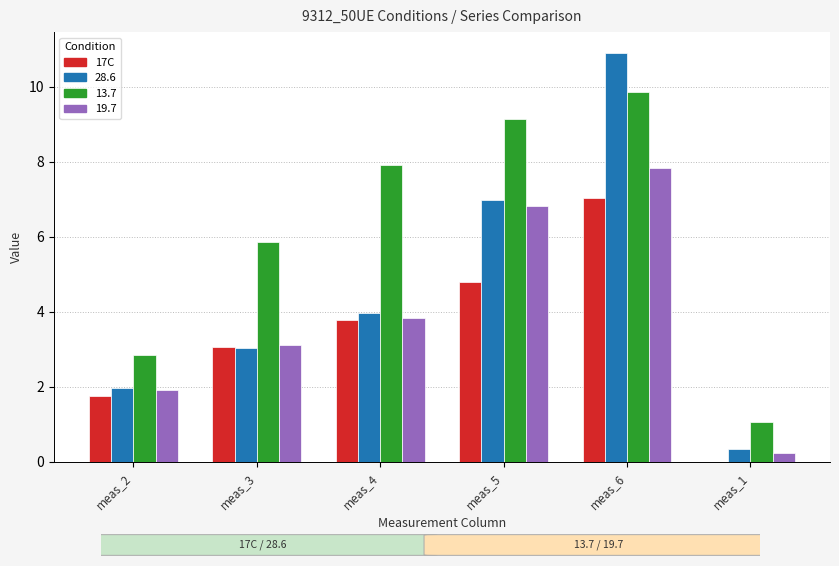

Are the bars horizontal?

No